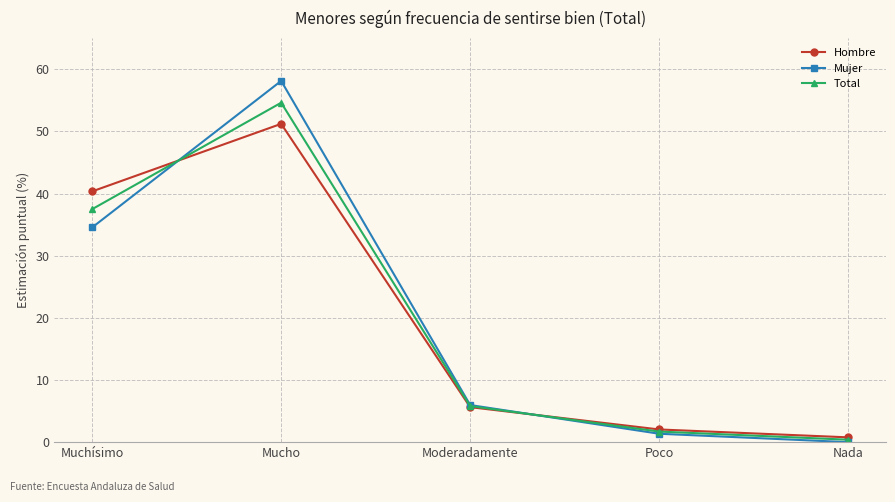

Is it true that Mujer equals 2.1 at Moderadamente?

False